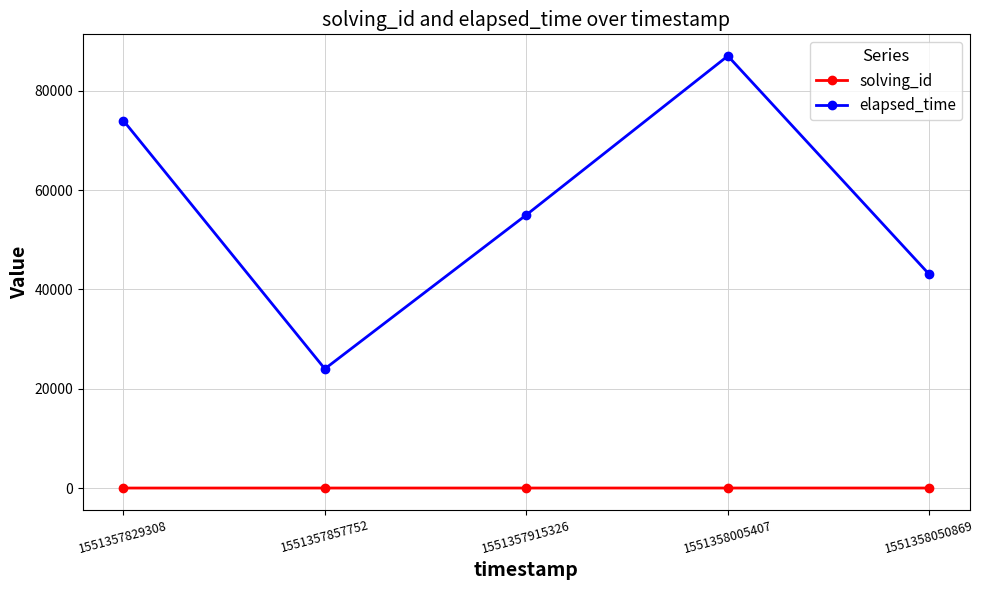

Which series has the largest range (max minus min)?

elapsed_time